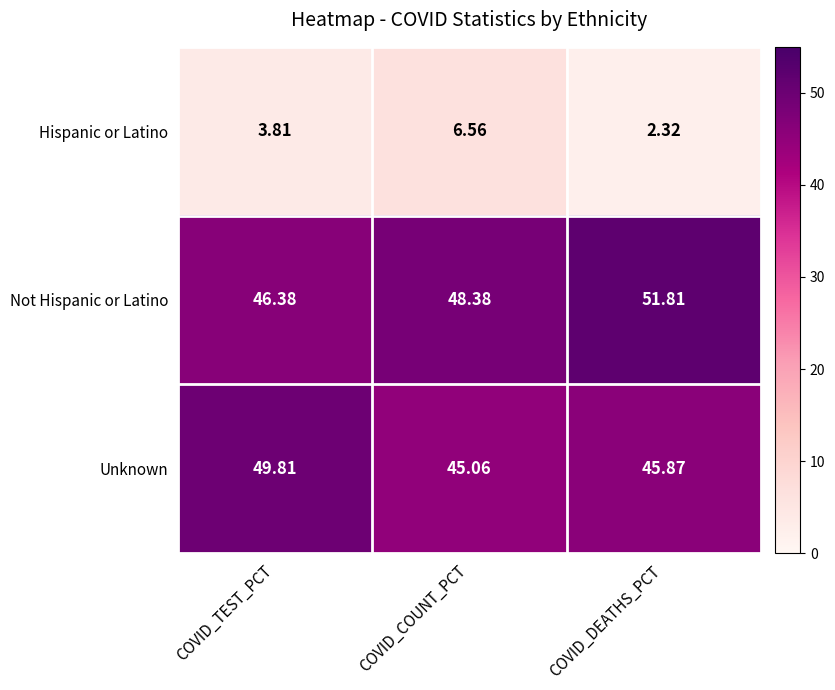

Which category has the lowest value across all series?

COVID_DEATHS_PCT